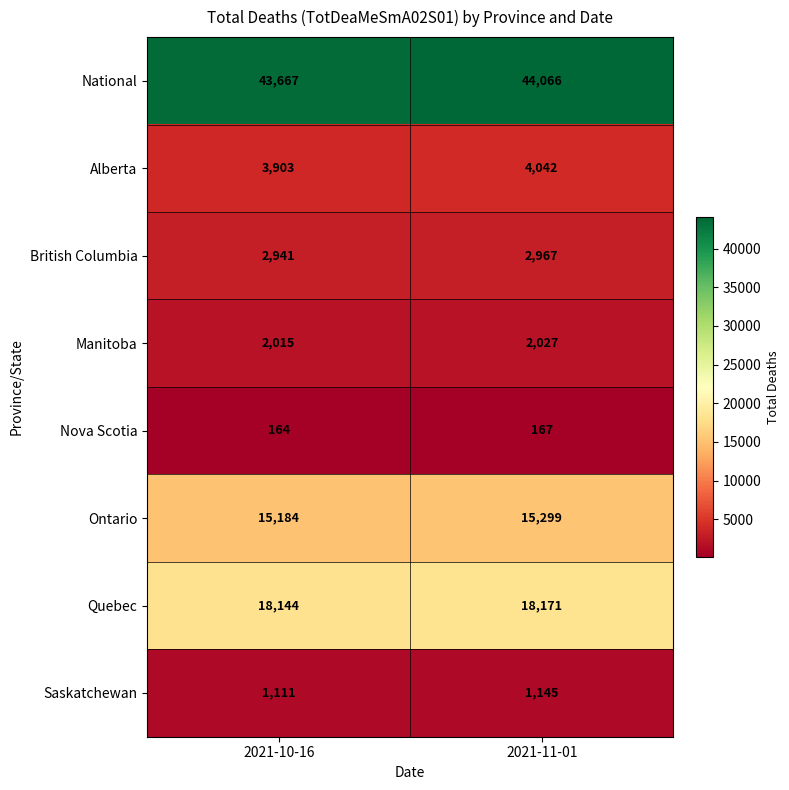

Reading right to left, transcribe all the data shown in this chart.

National: 44066	43667
Alberta: 4042	3903
British Columbia: 2967	2941
Manitoba: 2027	2015
Nova Scotia: 167	164
Ontario: 15299	15184
Quebec: 18171	18144
Saskatchewan: 1145	1111